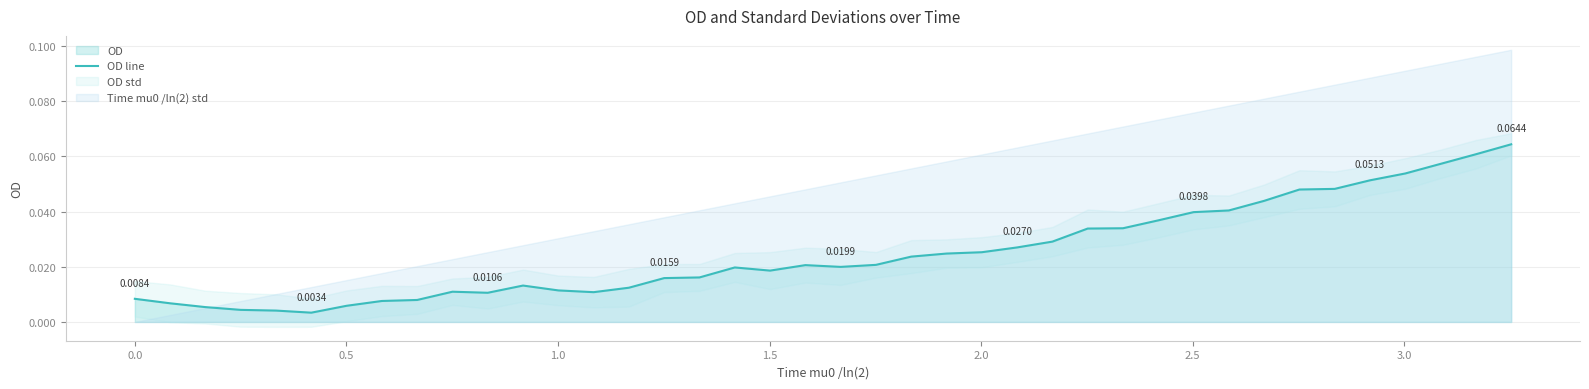

The chart shows a value of 0.1 at 31. True or false?

False